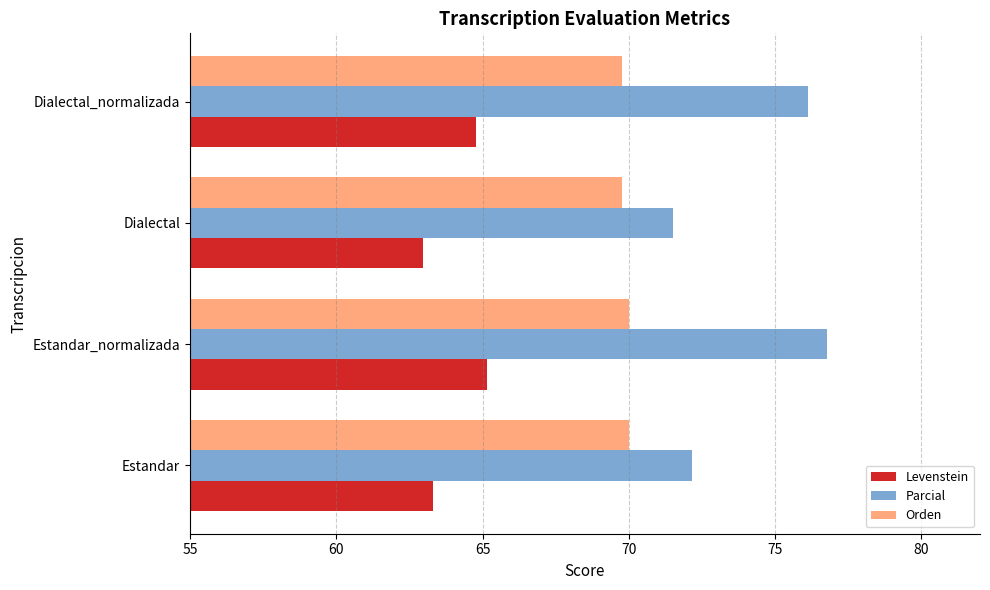

What is the sum of the Levenstein values at Dialectal_normalizada and Dialectal?

127.7